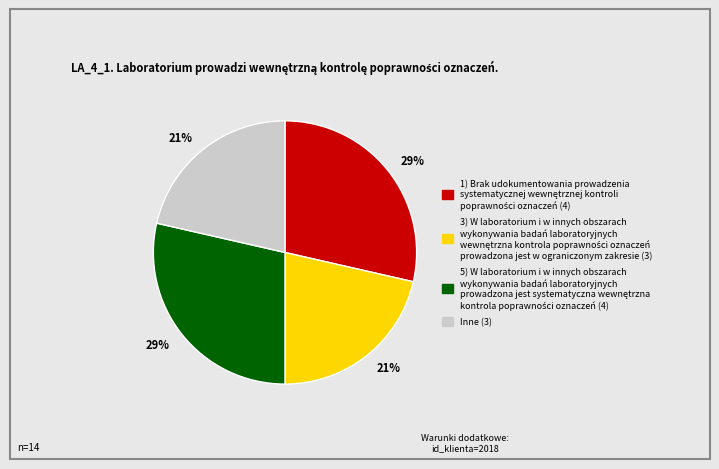

To the nearest percent, what is the average slice percentage?

25%